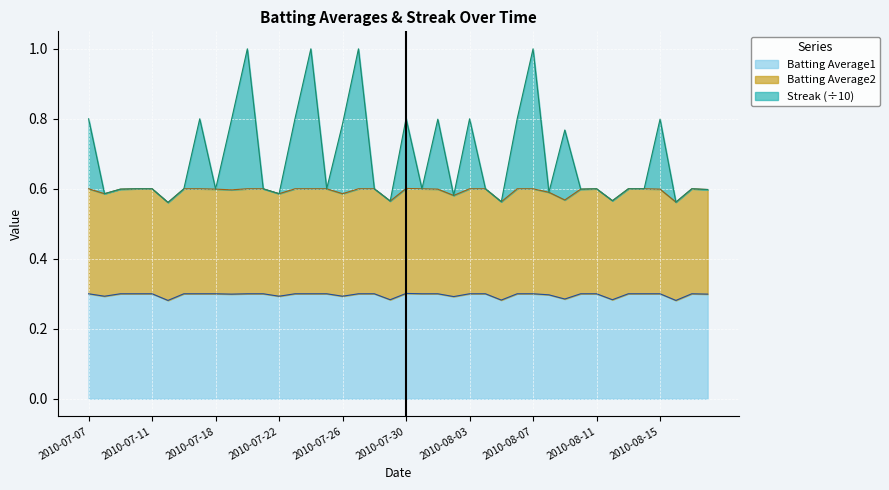

The Batting Average1 series shows 0.3 at 2010-07-07. True or false?

True